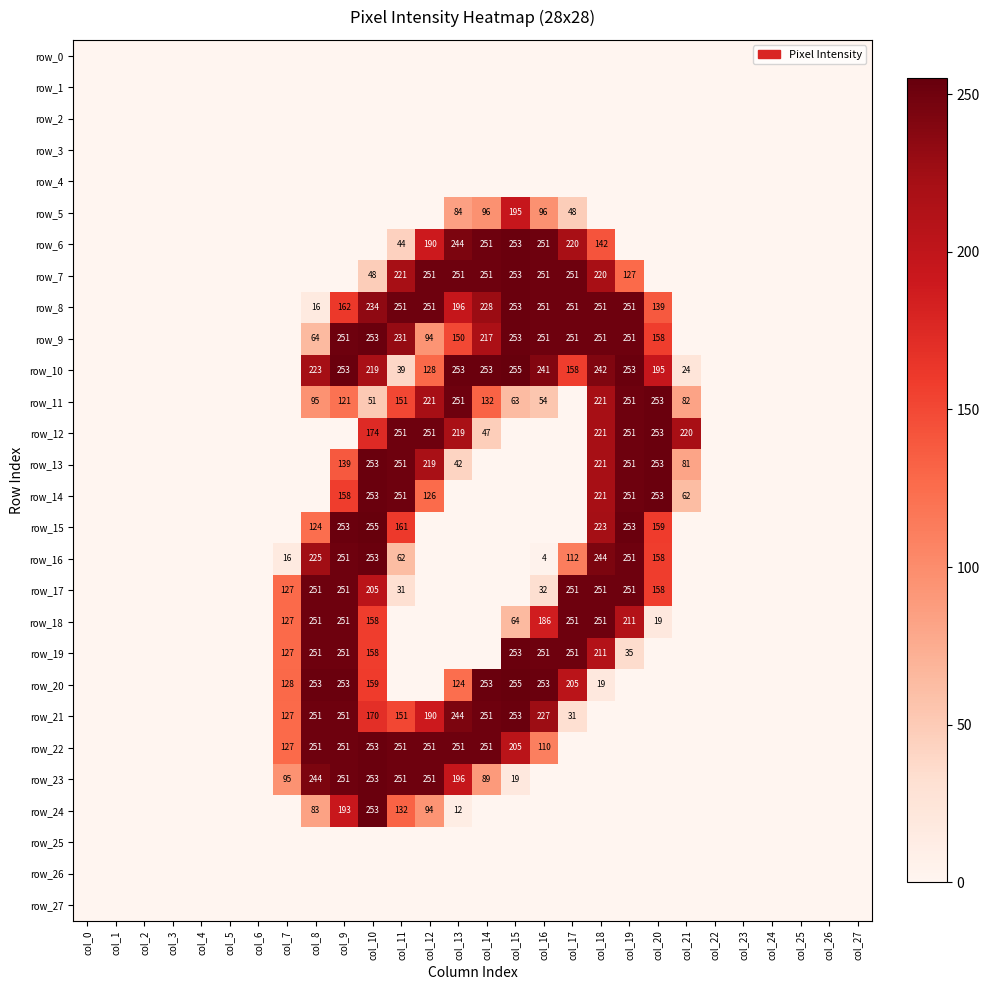

List the labels in order of row_13 value, smallest first.

col_0, col_1, col_2, col_3, col_4, col_5, col_6, col_7, col_8, col_14, col_15, col_16, col_17, col_22, col_23, col_24, col_25, col_26, col_27, col_13, col_21, col_9, col_12, col_18, col_11, col_19, col_10, col_20